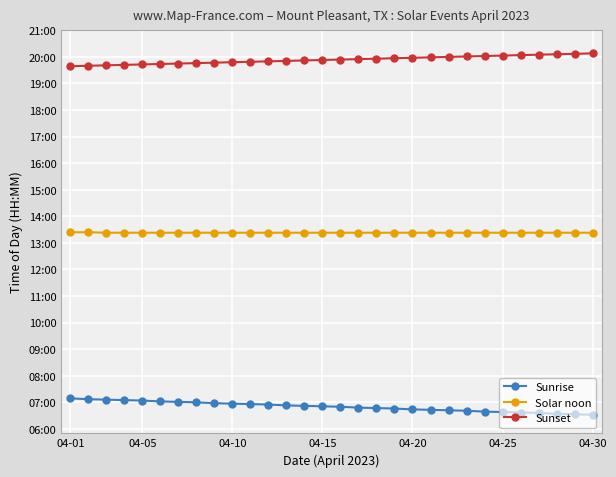

Does the chart have visible grid lines?

Yes